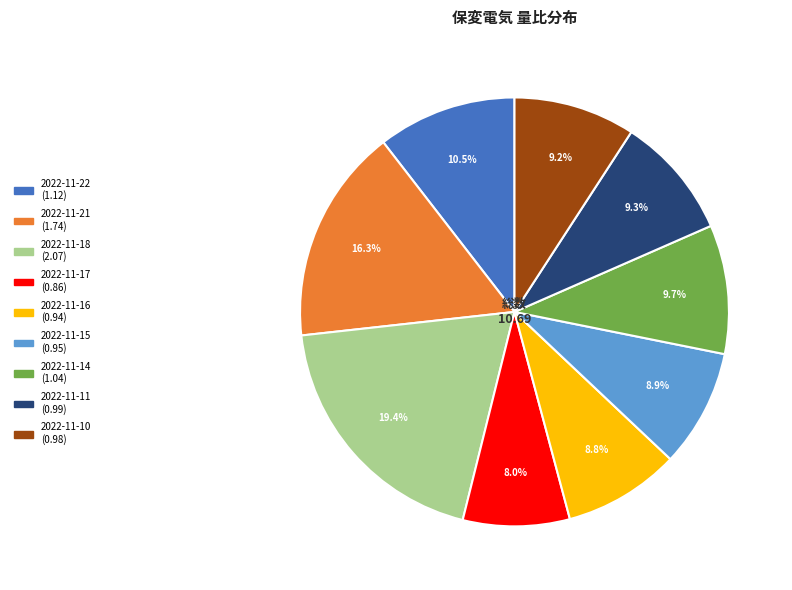

Does 2022-11-14 represent more than half of the total?

No